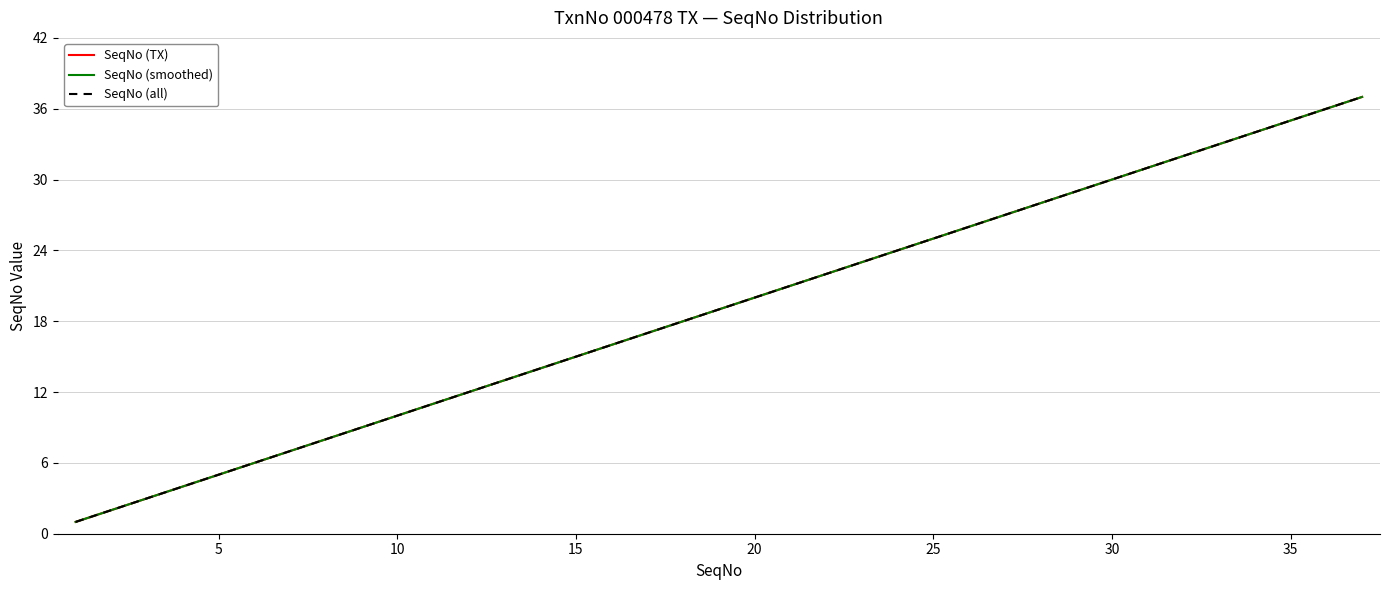

Reading left to right, what are all the values shown in this chart?

SeqNo (TX): 1	2	3	4	5	6	7	8	9	10	11	12	13	14	15	16	17	18	19	20	21	22	23	24	25	26	27	28	29	30	31	32	33	34	35	36	37
SeqNo (smoothed): 1	2	3	4	5	6	7	8	9	10	11	12	13	14	15	16	17	18	19	20	21	22	23	24	25	26	27	28	29	30	31	32	33	34	35	36	37
SeqNo (all): 1	2	3	4	5	6	7	8	9	10	11	12	13	14	15	16	17	18	19	20	21	22	23	24	25	26	27	28	29	30	31	32	33	34	35	36	37